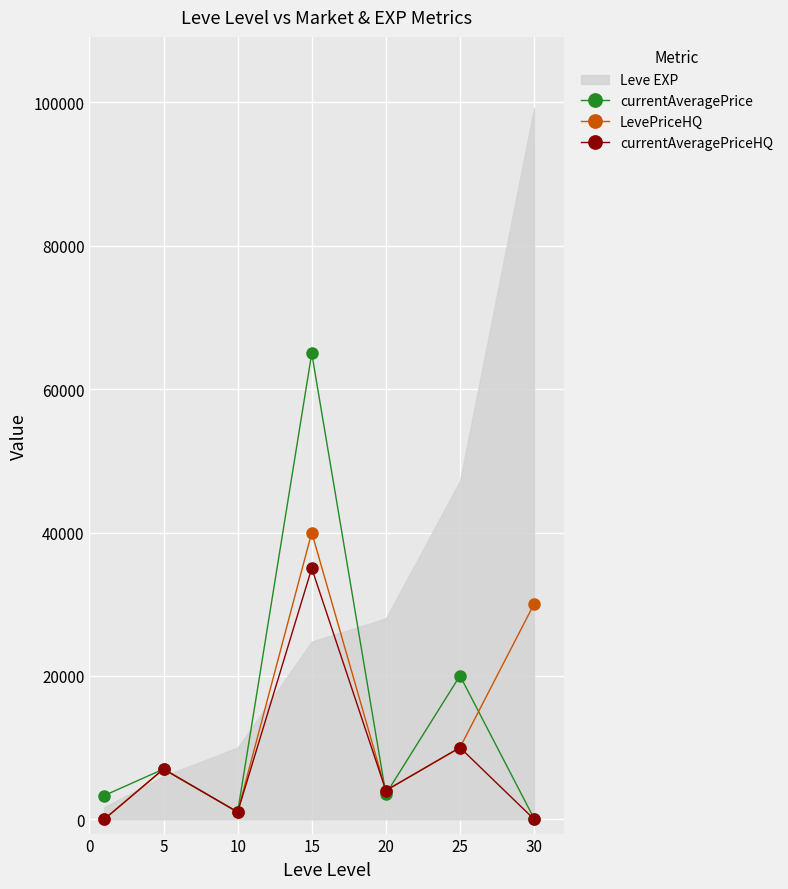

What is the maximum value for currentAveragePrice?

65000